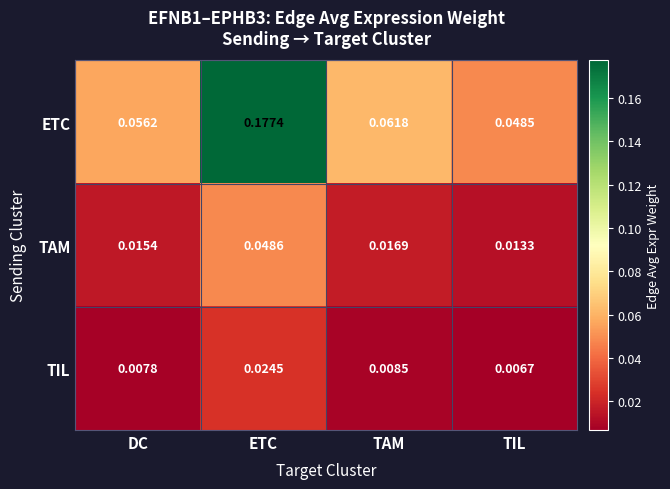

At which category is the sum across all series the highest?

ETC